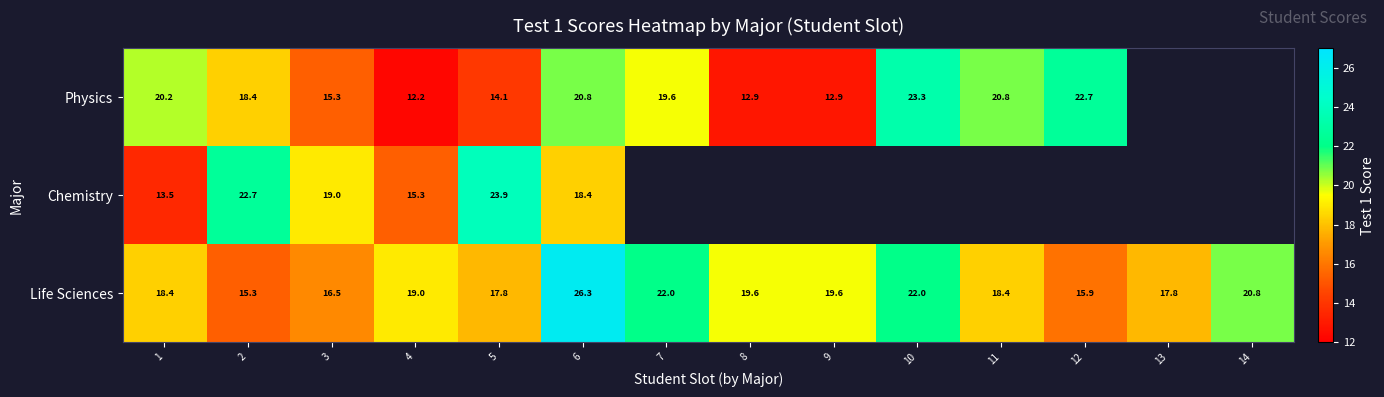

Rank the series at 6 from lowest to highest value.

Chemistry, Physics, Life Sciences